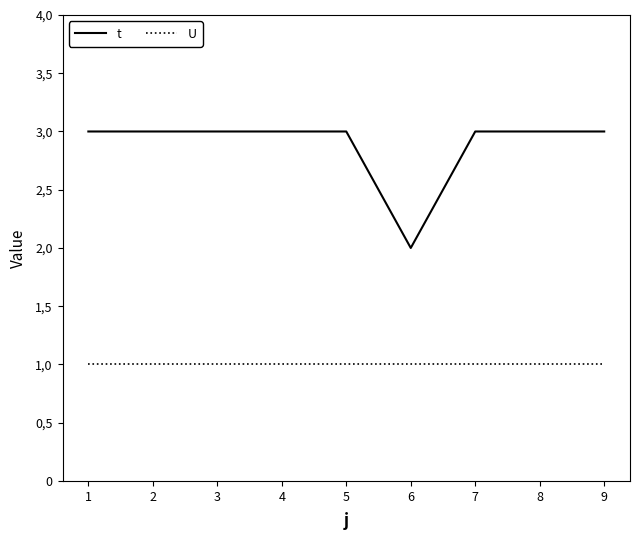

Does the chart display data point markers on the line(s)?

No